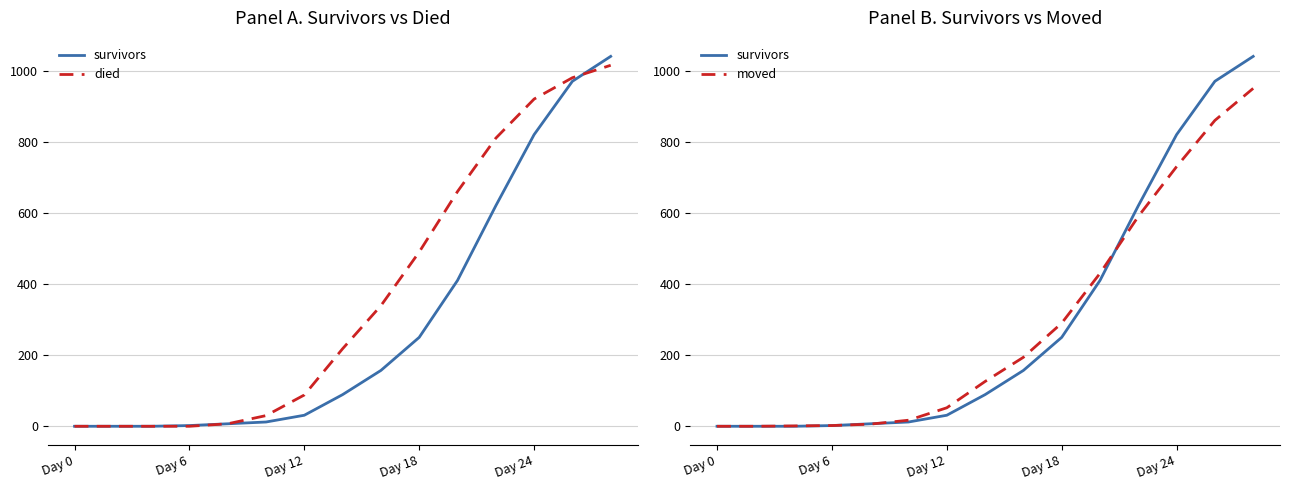

How many values in moved are above zero?

13